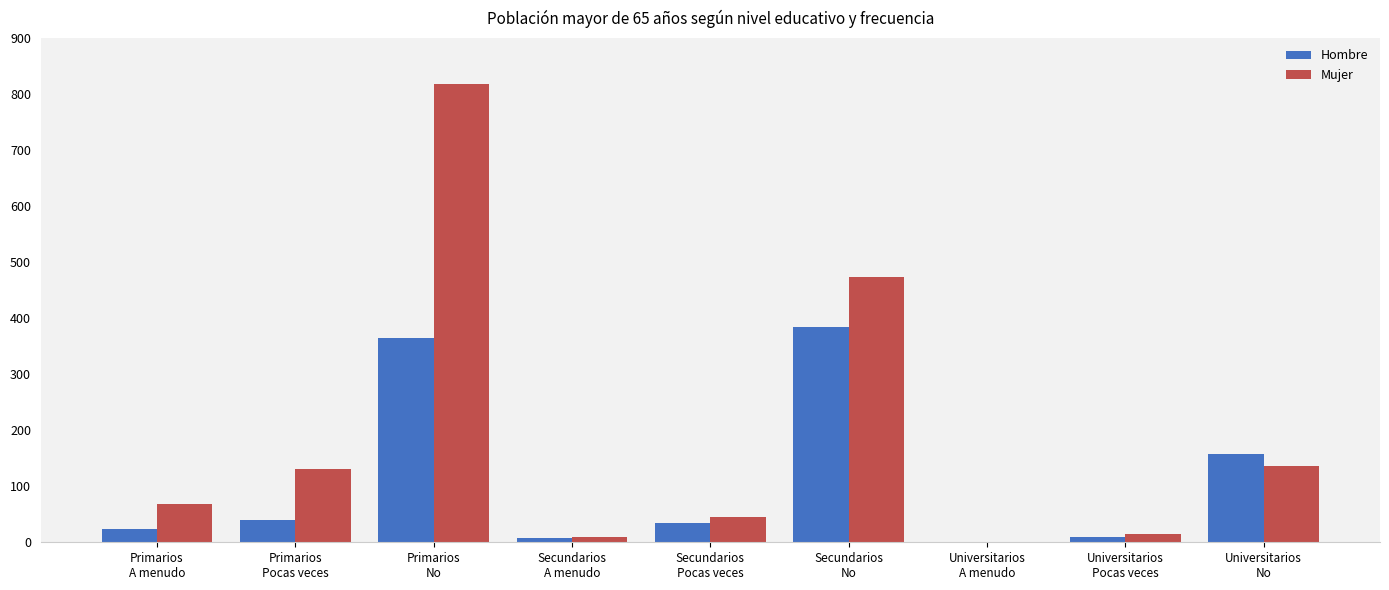

Which series has the largest range (max minus min)?

Mujer